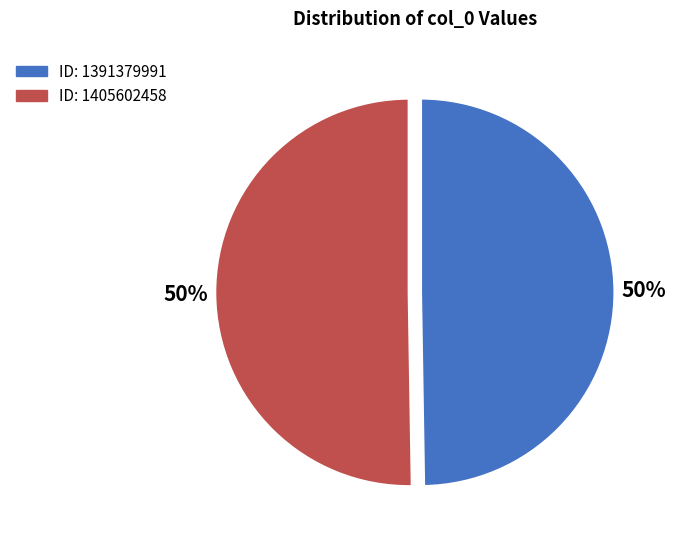

How many slices are in this pie chart?

2